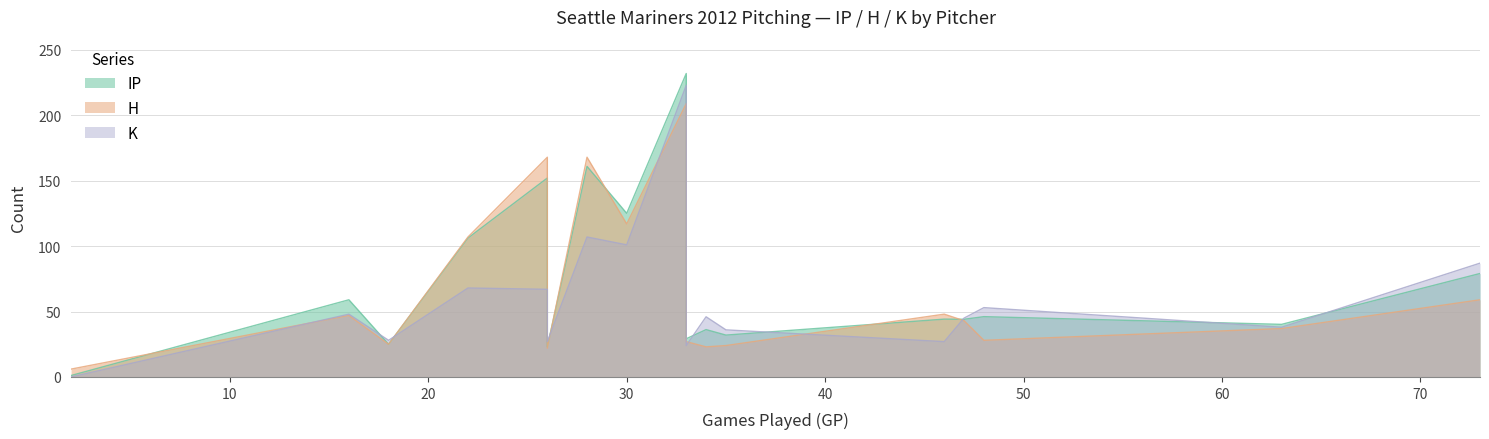

Between Hisashi Iwakuma and Stephen Pryor, which series saw the biggest shift?

IP